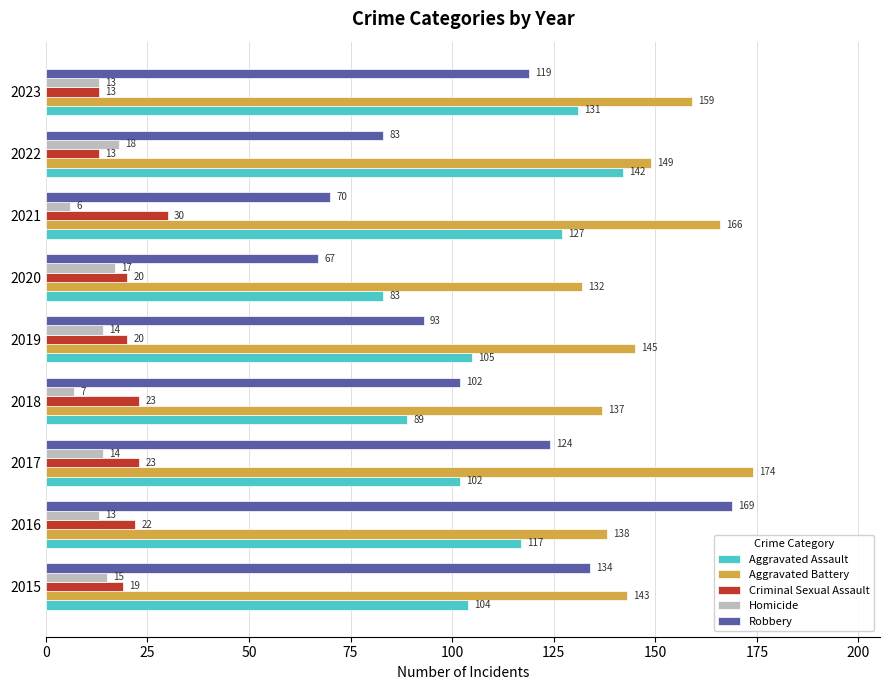

Which category has the lowest value in the Robbery series?

2020